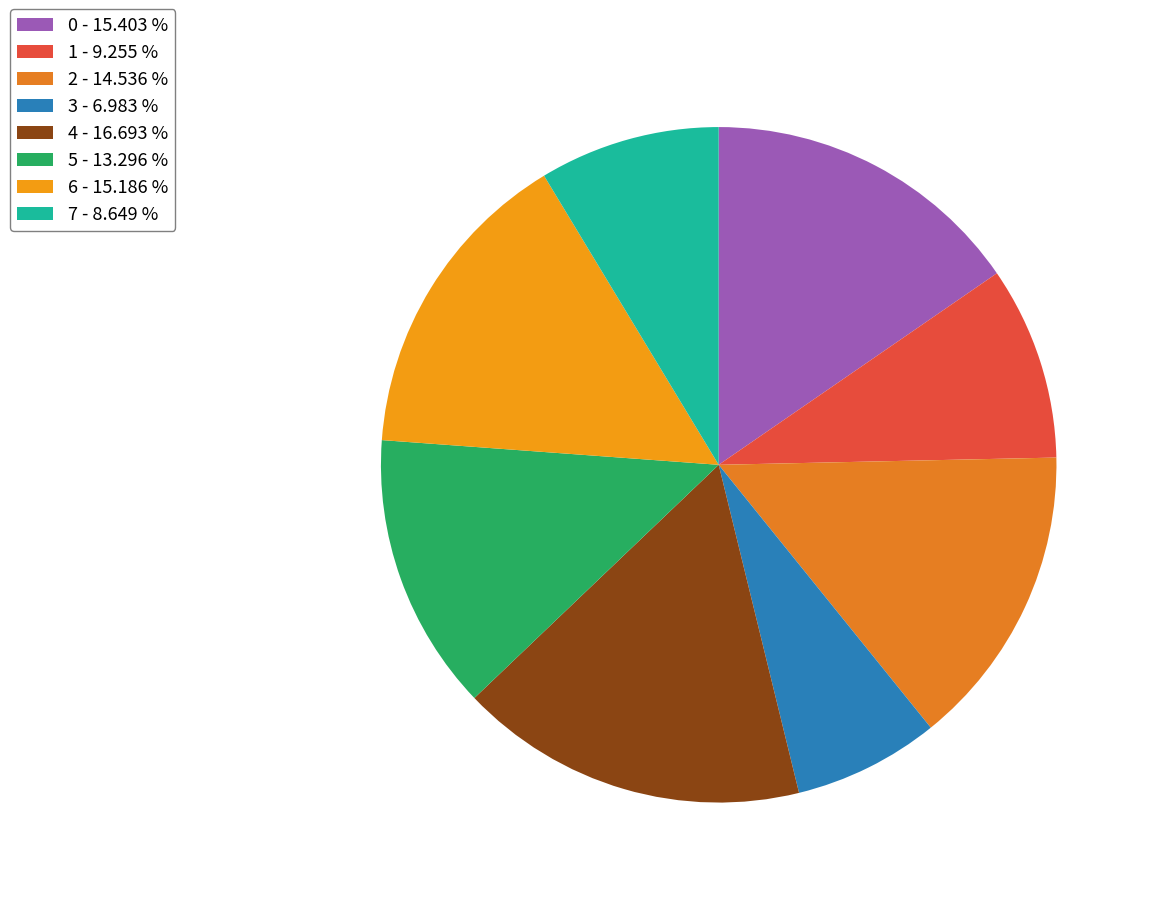

Which category has the smallest portion of the pie?

3